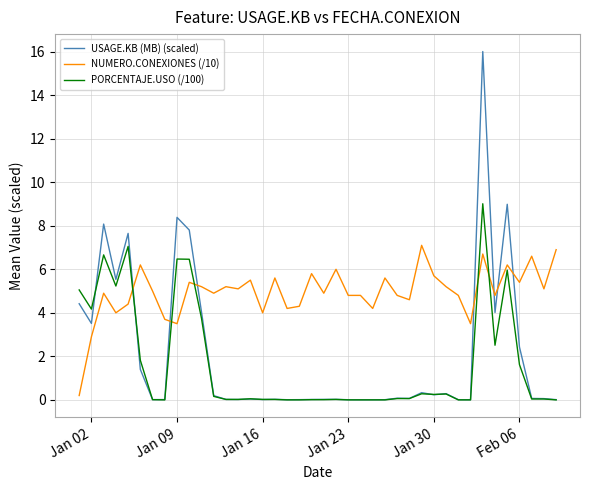

Count the number of categories in the chart.

40